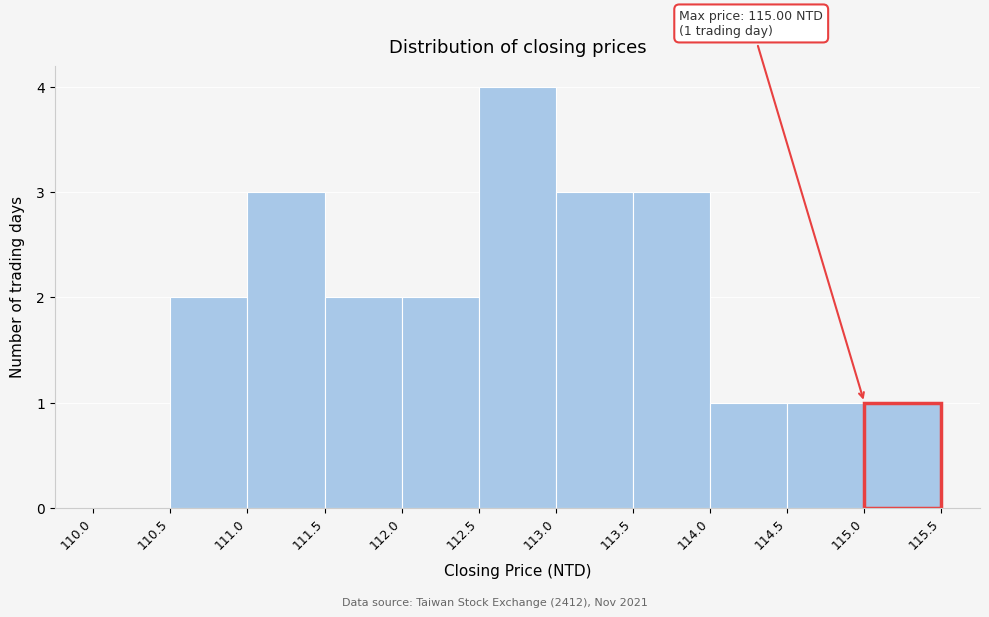

Which range on the x-axis has the tallest bar?

112.5 to 113.0